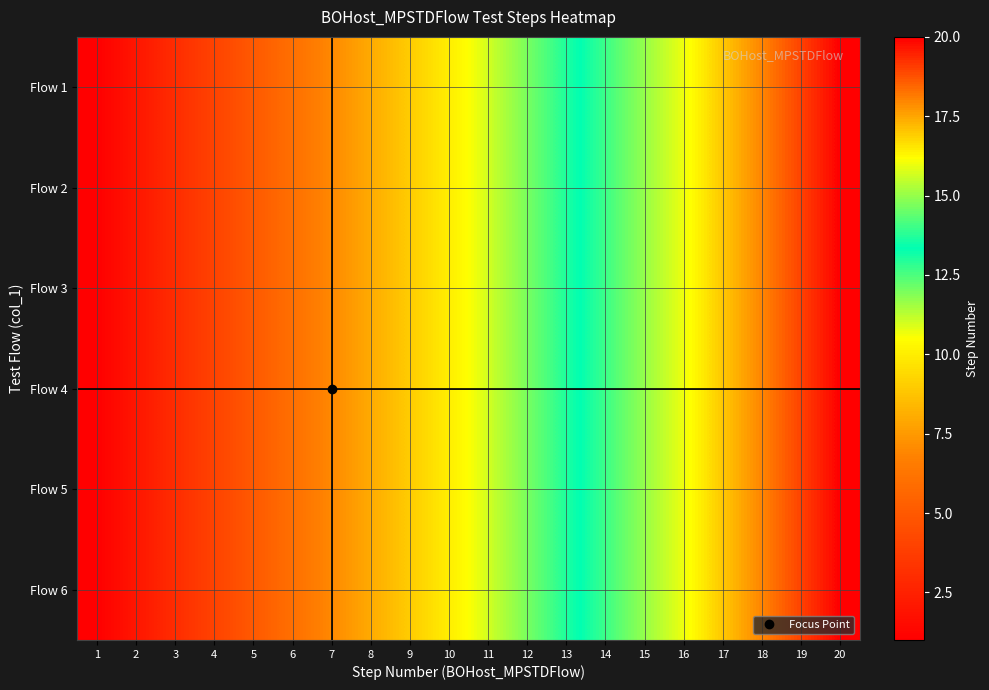

Reading left to right, extract all data points from this chart.

Flow 1: 1=1	2=2	3=3	4=4	5=5	6=6	7=7	8=8	9=9	10=10	11=11	12=12	13=13	14=14	15=15	16=16	17=17	18=18	19=19	20=20
Flow 2: 1=1	2=2	3=3	4=4	5=5	6=6	7=7	8=8	9=9	10=10	11=11	12=12	13=13	14=14	15=15	16=16	17=17	18=18	19=19	20=20
Flow 3: 1=1	2=2	3=3	4=4	5=5	6=6	7=7	8=8	9=9	10=10	11=11	12=12	13=13	14=14	15=15	16=16	17=17	18=18	19=19	20=20
Flow 4: 1=1	2=2	3=3	4=4	5=5	6=6	7=7	8=8	9=9	10=10	11=11	12=12	13=13	14=14	15=15	16=16	17=17	18=18	19=19	20=20
Flow 5: 1=1	2=2	3=3	4=4	5=5	6=6	7=7	8=8	9=9	10=10	11=11	12=12	13=13	14=14	15=15	16=16	17=17	18=18	19=19	20=20
Flow 6: 1=1	2=2	3=3	4=4	5=5	6=6	7=7	8=8	9=9	10=10	11=11	12=12	13=13	14=14	15=15	16=16	17=17	18=18	19=19	20=20